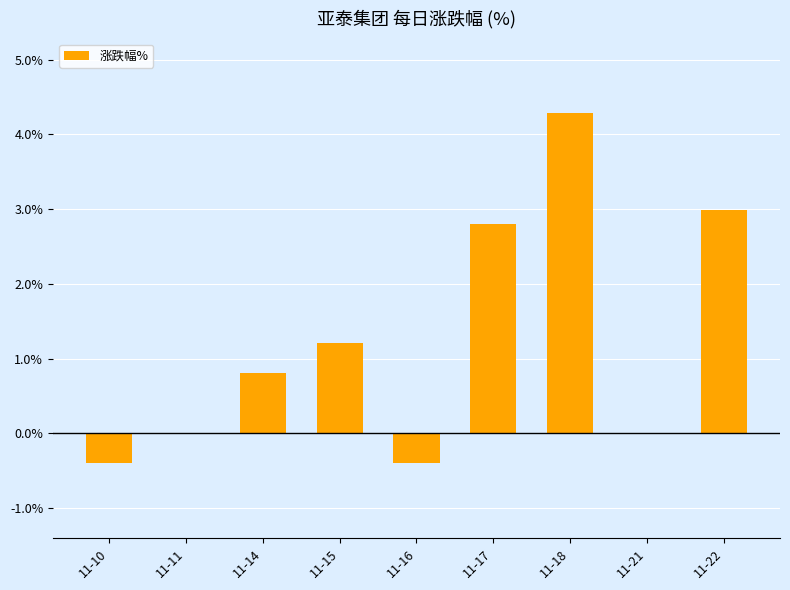

What is the maximum value shown in the chart?

4.3